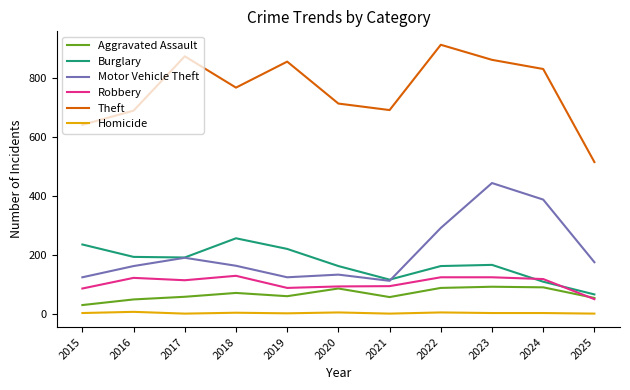

Between 2017 and 2024, which series saw the biggest shift?

Motor Vehicle Theft